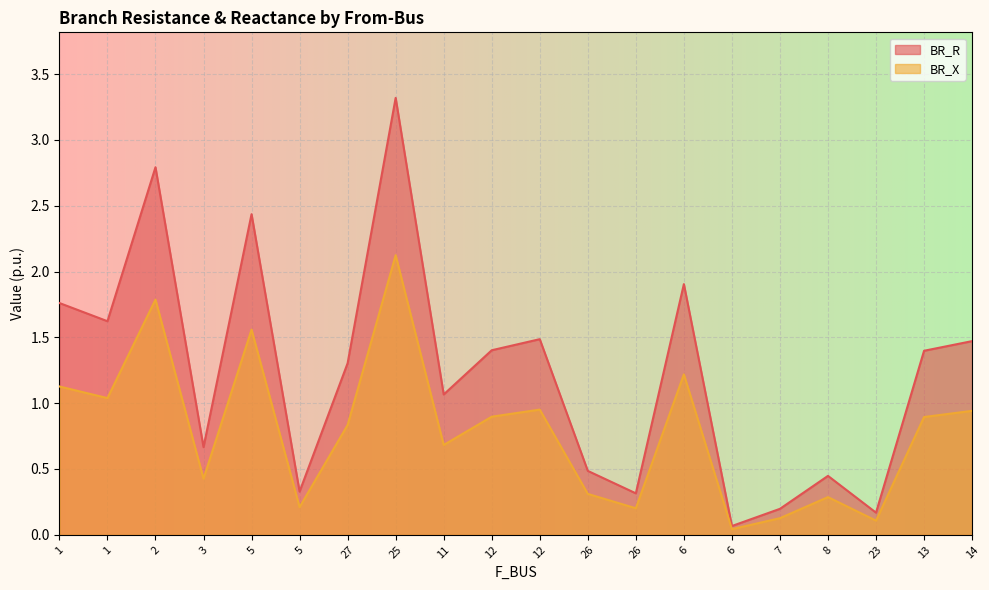

What are all the series names shown in the legend?

BR_R, BR_X